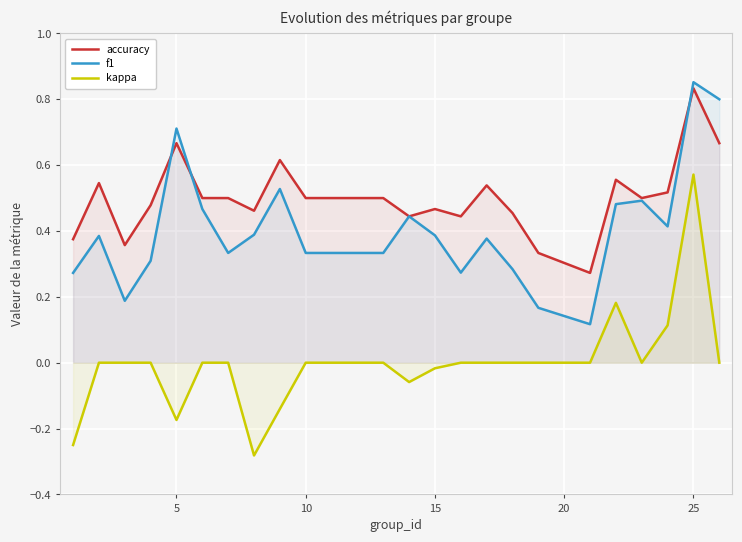

The kappa series shows -0.0 at 5. True or false?

False